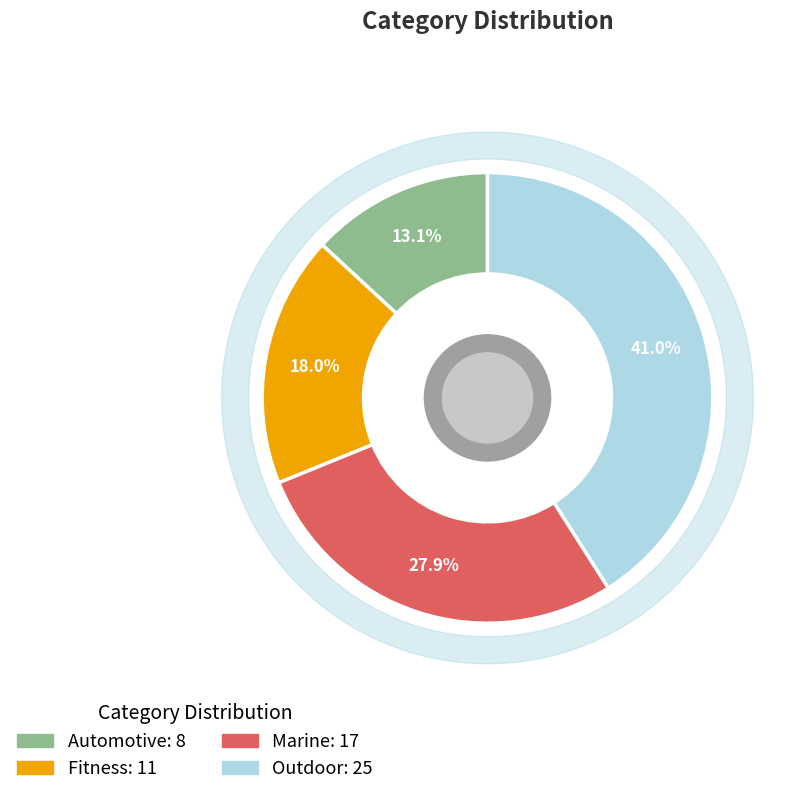

Which slice is the smallest?

Automotive